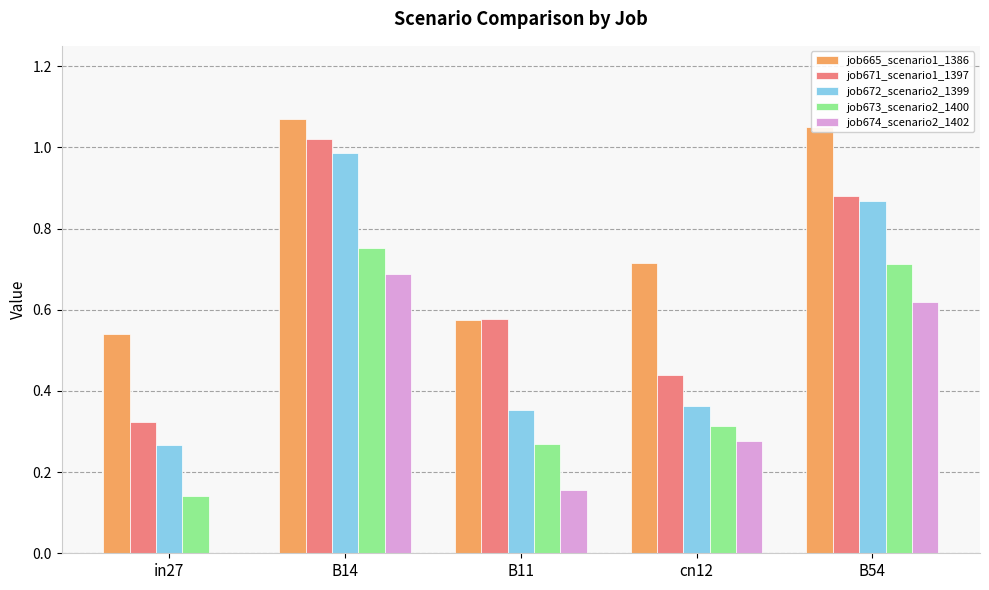

At which category is the sum across all series the highest?

B14